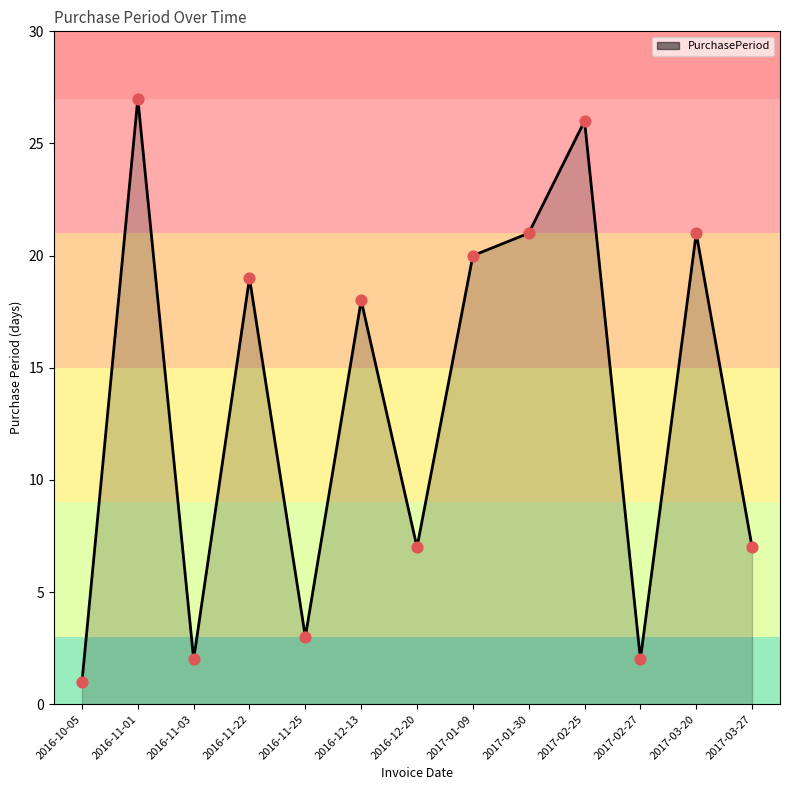

What is the change in value from 2016-12-13 to 2017-02-25?

+8